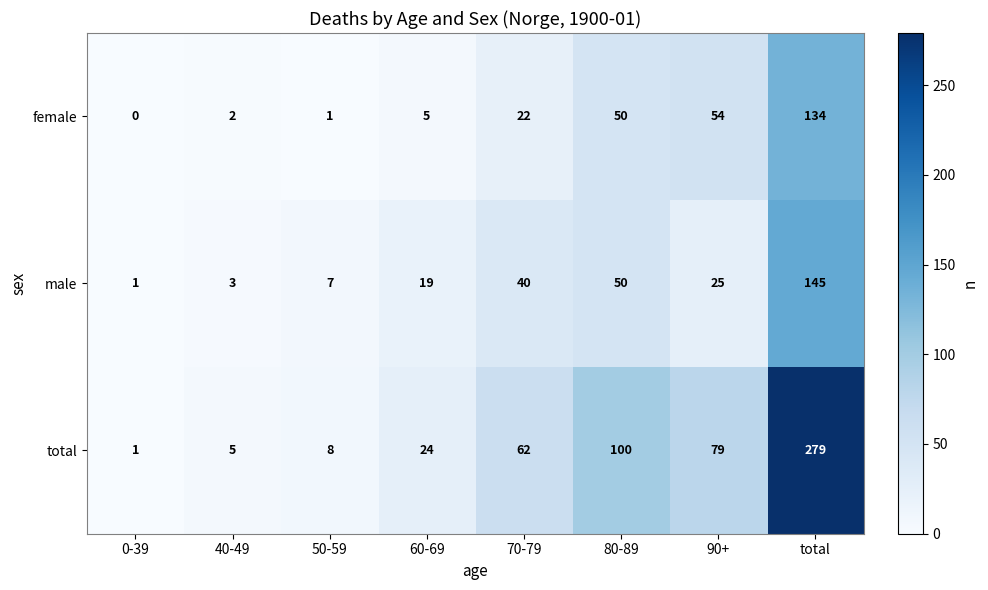

Reading right to left, list all the values displayed in this chart.

female: total=134	90+=54	80-89=50	70-79=22	60-69=5	50-59=1	40-49=2	0-39=0
male: total=145	90+=25	80-89=50	70-79=40	60-69=19	50-59=7	40-49=3	0-39=1
total: total=279	90+=79	80-89=100	70-79=62	60-69=24	50-59=8	40-49=5	0-39=1